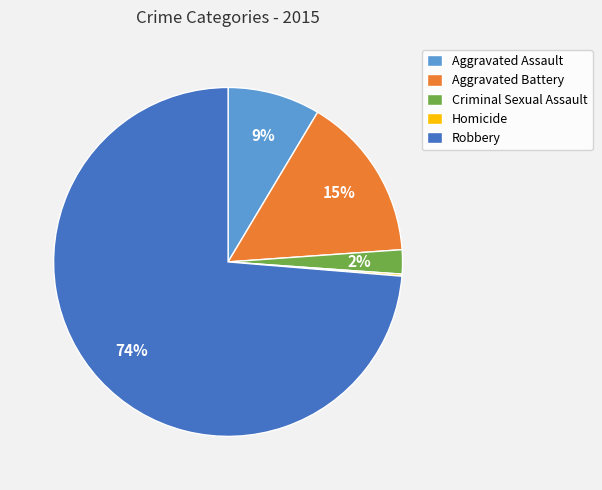

Which slice is the largest?

Robbery